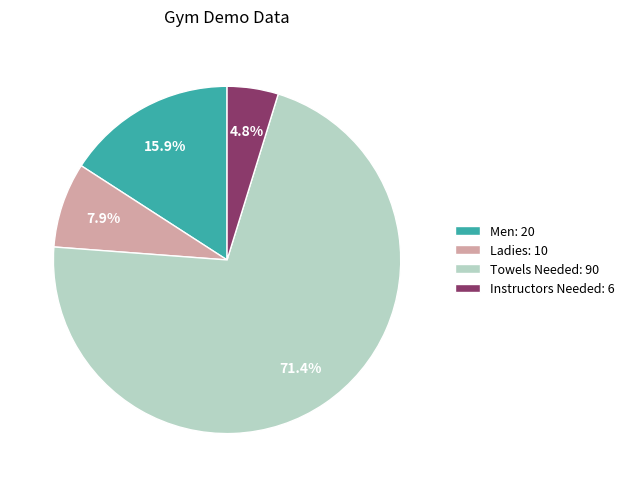

The Instructors Needed slice represents 17% of the pie. True or false?

False